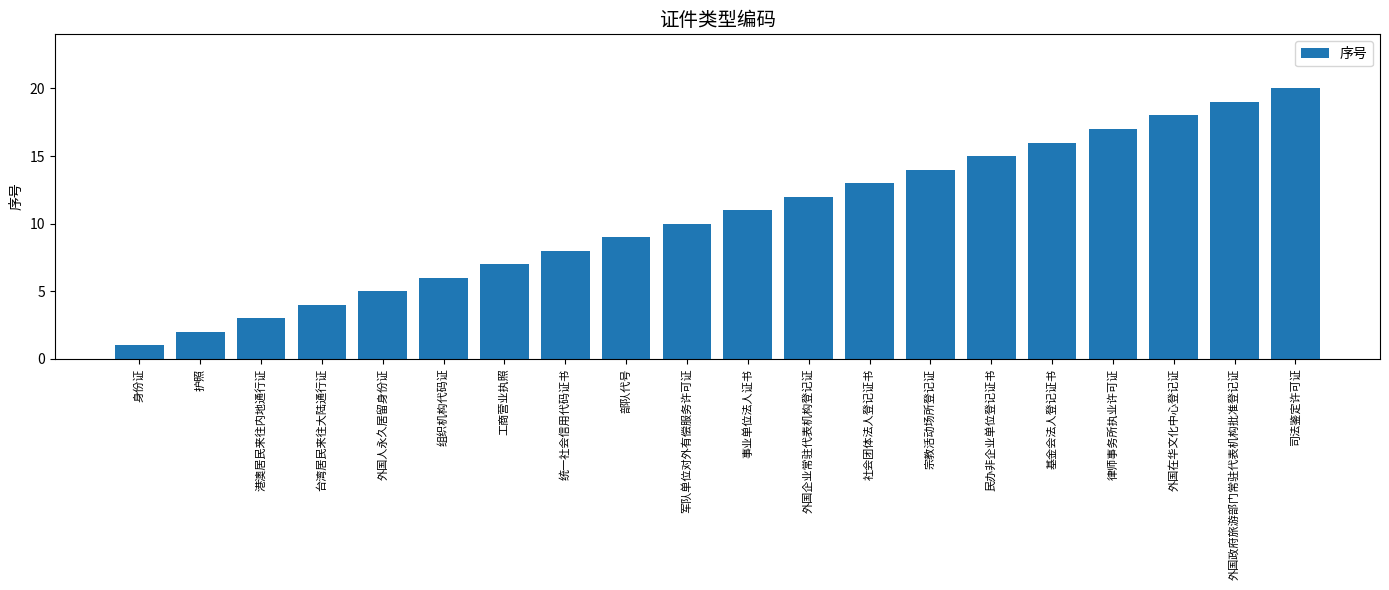

At which category does the chart reach its minimum across all series?

身份证